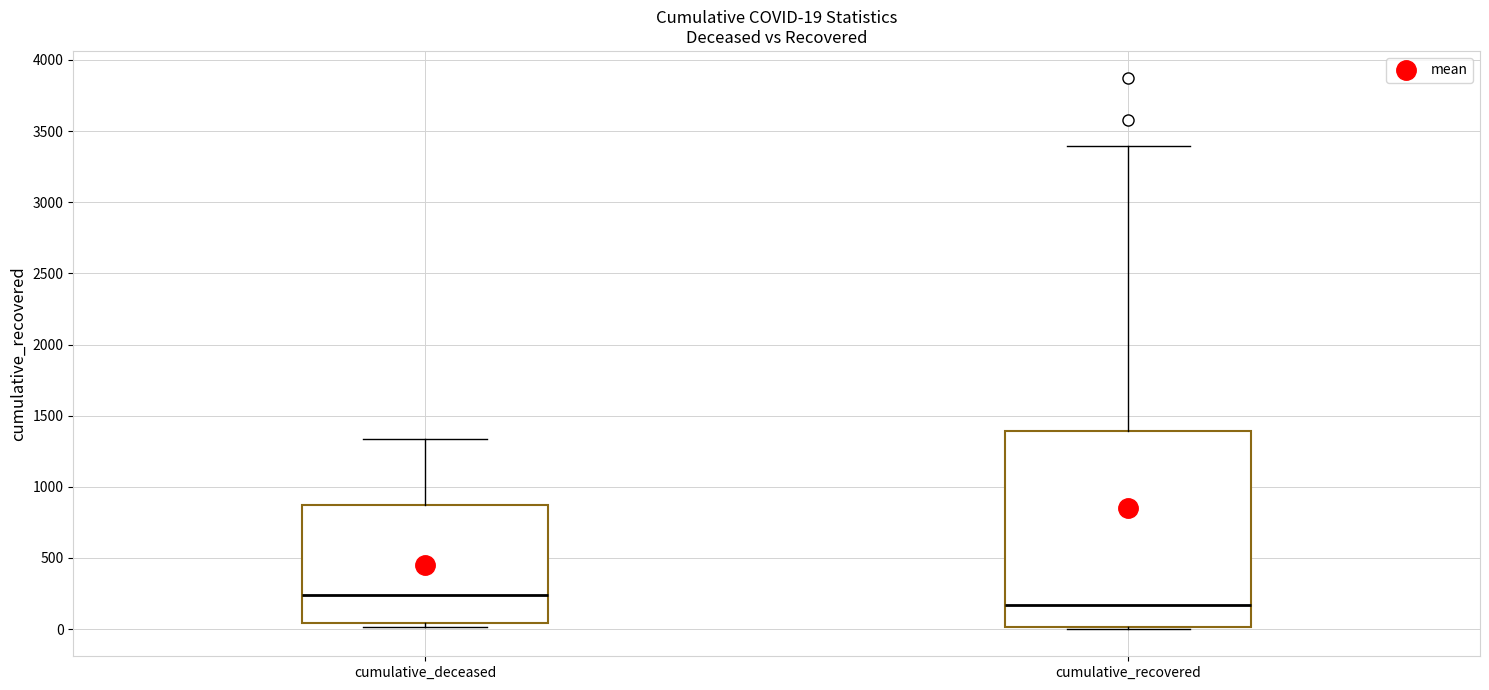

Which box is the tallest, from its lower edge to its upper edge?

cumulative_recovered